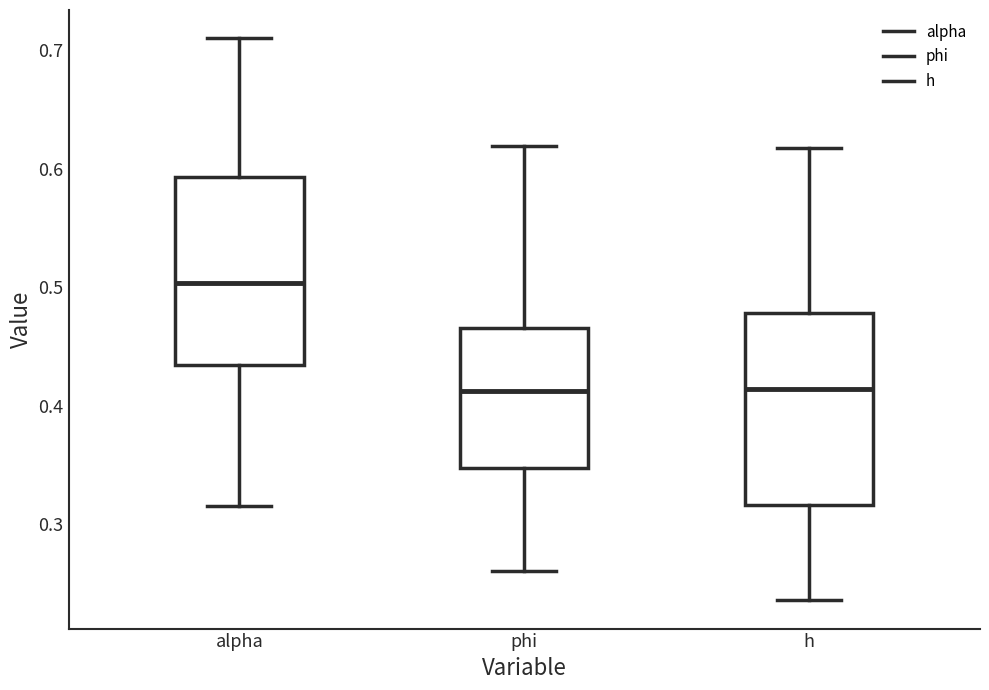

Reading left to right, read every box against the y-axis: the position of its median line, the range the box covers, and the ends of its whiskers. The values are not printed on the chart, so give them approximately, as read against the axis.

alpha: median 0.50, box 0.43 to 0.59, whiskers 0.32 to 0.71
phi: median 0.41, box 0.35 to 0.47, whiskers 0.26 to 0.62
h: median 0.41, box 0.32 to 0.48, whiskers 0.24 to 0.62